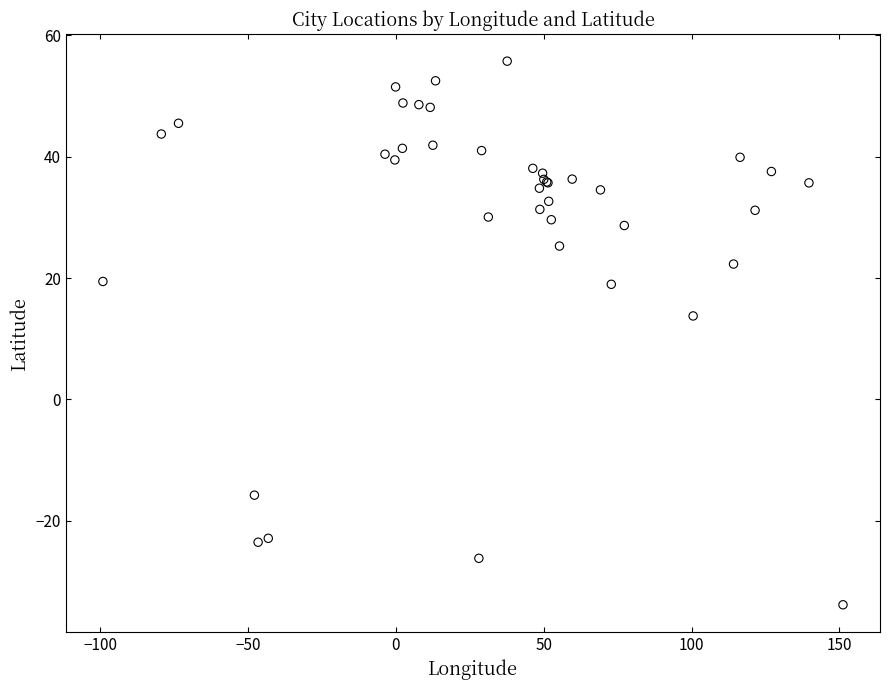

What Y value in the scatter plot is closest to 10?

13.8